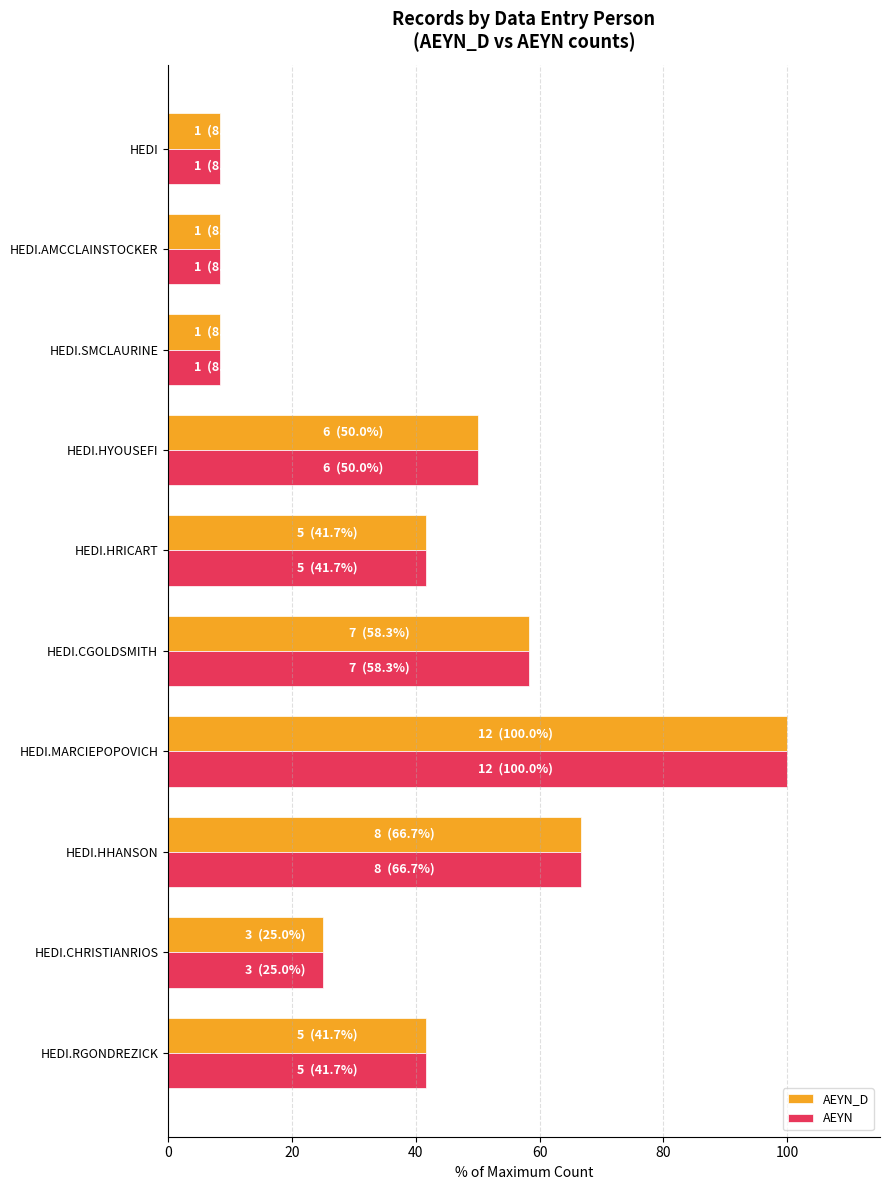

The value of AEYN_D at HEDI.CHRISTIANRIOS is 11.4. True or false?

False